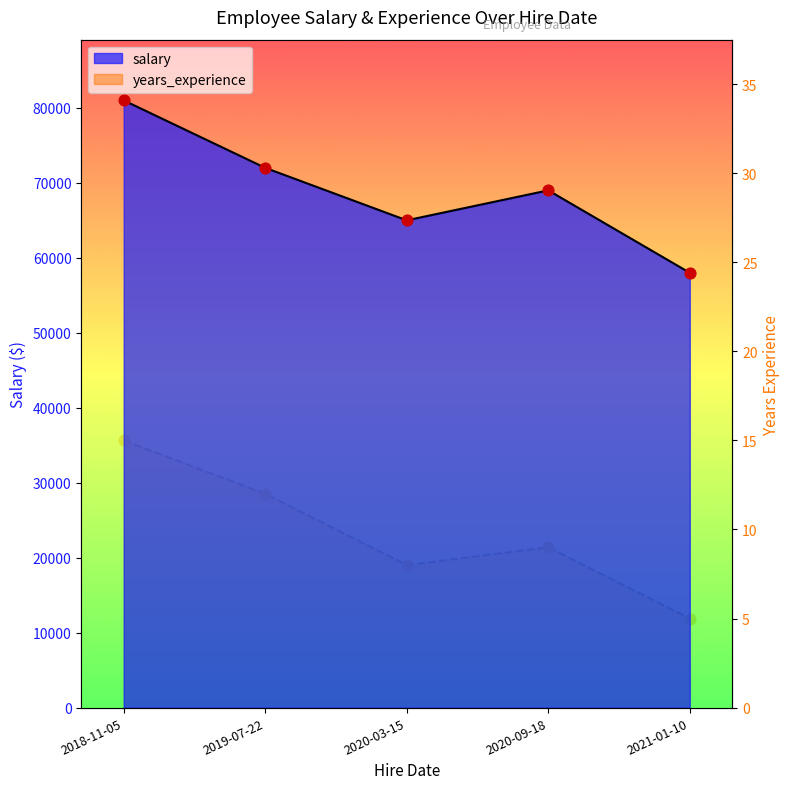

Which series reaches the minimum Y coordinate?

exp_line